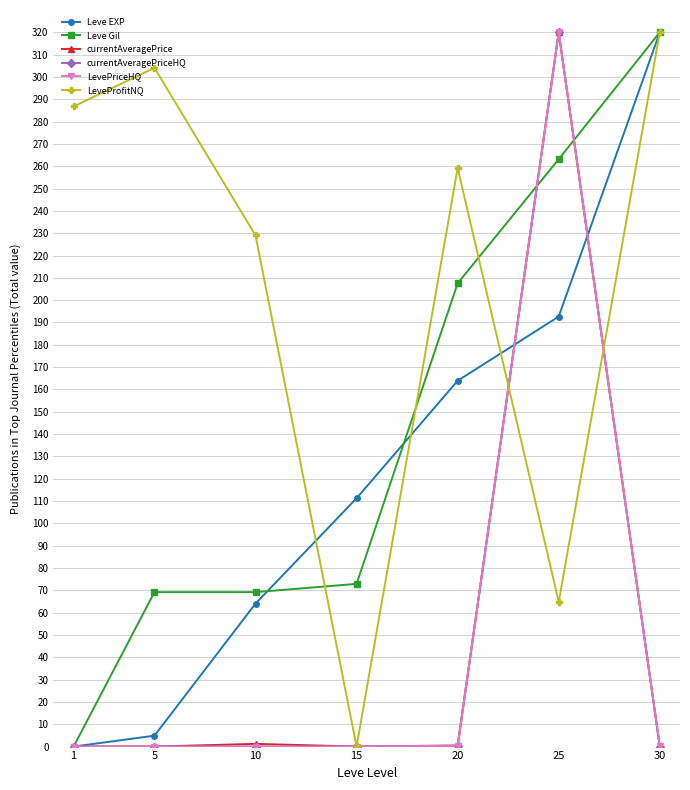

What is the highest value of the LevePriceHQ series?

320.0